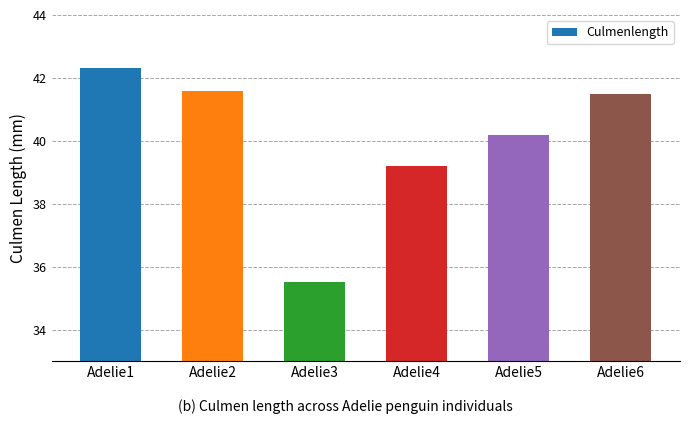

What is the smallest value displayed?

35.5